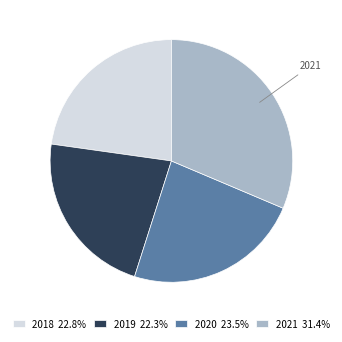

Count the number of slices in the pie.

4